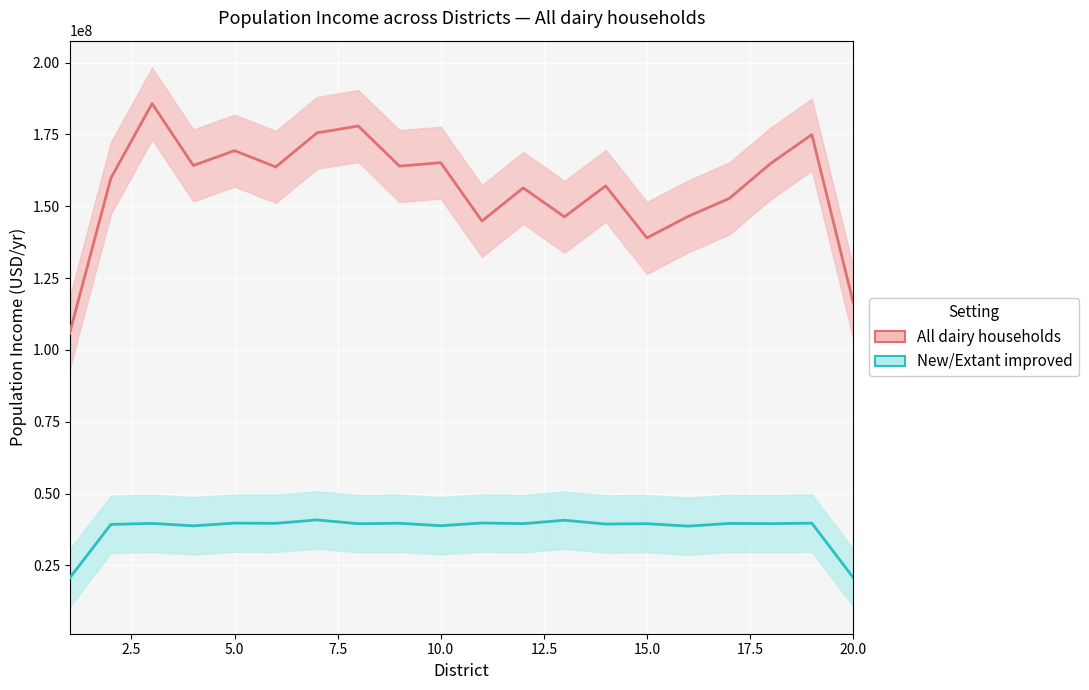

How many values in the New/Extant improved series exceed 39510949?

10